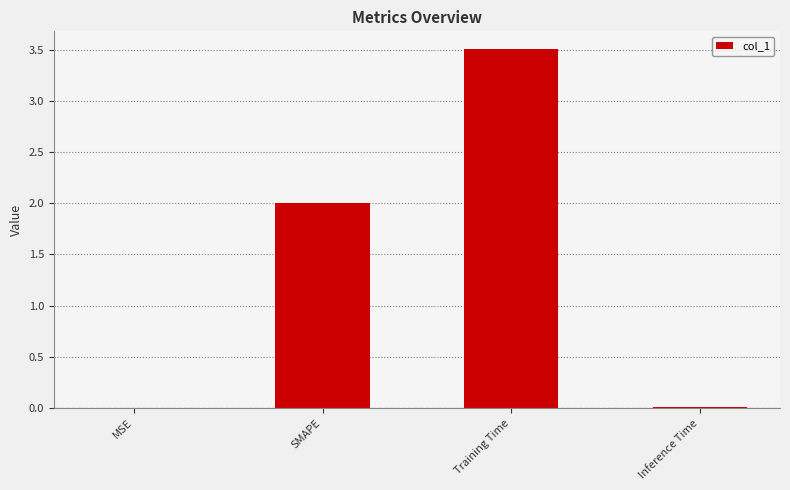

What is the average value?

1.4